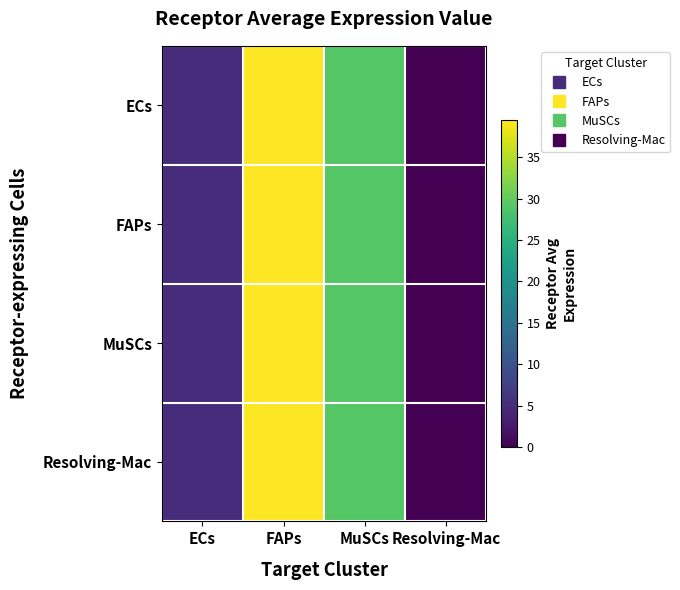

Which has a higher value, ECs or Resolving-Mac?

ECs